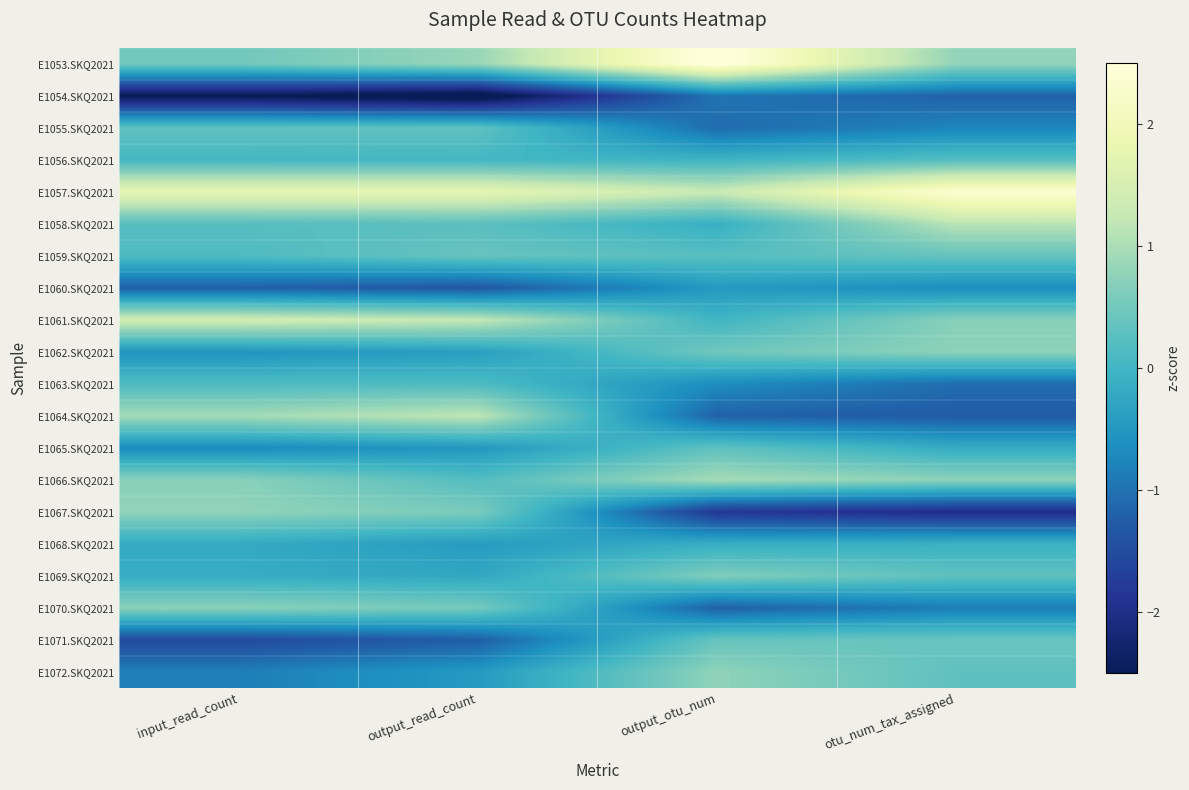

Reading left to right, extract all data points from this chart.

E1053.SKQ2021: input_read_count=0.5	output_read_count=0.8	output_otu_num=2.6	otu_num_tax_assigned=0.8
E1054.SKQ2021: input_read_count=-2.5	output_read_count=-2.8	output_otu_num=-1.0	otu_num_tax_assigned=-1.2
E1055.SKQ2021: input_read_count=0.3	output_read_count=0.3	output_otu_num=-1.1	otu_num_tax_assigned=-0.8
E1056.SKQ2021: input_read_count=0.0	output_read_count=0.0	output_otu_num=-0.0	otu_num_tax_assigned=0.2
E1057.SKQ2021: input_read_count=1.8	output_read_count=1.8	output_otu_num=1.3	otu_num_tax_assigned=2.4
E1058.SKQ2021: input_read_count=0.2	output_read_count=0.3	output_otu_num=-0.1	otu_num_tax_assigned=1.1
E1059.SKQ2021: input_read_count=0.1	output_read_count=0.4	output_otu_num=0.2	otu_num_tax_assigned=0.4
E1060.SKQ2021: input_read_count=-1.2	output_read_count=-1.4	output_otu_num=-0.5	otu_num_tax_assigned=-0.7
E1061.SKQ2021: input_read_count=1.4	output_read_count=1.2	output_otu_num=-0.0	otu_num_tax_assigned=0.7
E1062.SKQ2021: input_read_count=-0.6	output_read_count=-0.4	output_otu_num=0.5	otu_num_tax_assigned=0.7
E1063.SKQ2021: input_read_count=0.1	output_read_count=0.1	output_otu_num=-0.7	otu_num_tax_assigned=-1.1
E1064.SKQ2021: input_read_count=0.9	output_read_count=1.2	output_otu_num=-1.2	otu_num_tax_assigned=-1.3
E1065.SKQ2021: input_read_count=-0.7	output_read_count=-0.5	output_otu_num=0.3	otu_num_tax_assigned=-0.2
E1066.SKQ2021: input_read_count=0.7	output_read_count=0.2	output_otu_num=1.0	otu_num_tax_assigned=0.7
E1067.SKQ2021: input_read_count=0.8	output_read_count=0.6	output_otu_num=-1.8	otu_num_tax_assigned=-2.0
E1068.SKQ2021: input_read_count=-0.2	output_read_count=-0.4	output_otu_num=-0.1	otu_num_tax_assigned=-0.1
E1069.SKQ2021: input_read_count=-0.2	output_read_count=-0.2	output_otu_num=0.6	otu_num_tax_assigned=0.3
E1070.SKQ2021: input_read_count=0.7	output_read_count=0.5	output_otu_num=-1.2	otu_num_tax_assigned=-0.9
E1071.SKQ2021: input_read_count=-1.5	output_read_count=-1.3	output_otu_num=0.4	otu_num_tax_assigned=0.4
E1072.SKQ2021: input_read_count=-0.8	output_read_count=-0.5	output_otu_num=0.8	otu_num_tax_assigned=0.3